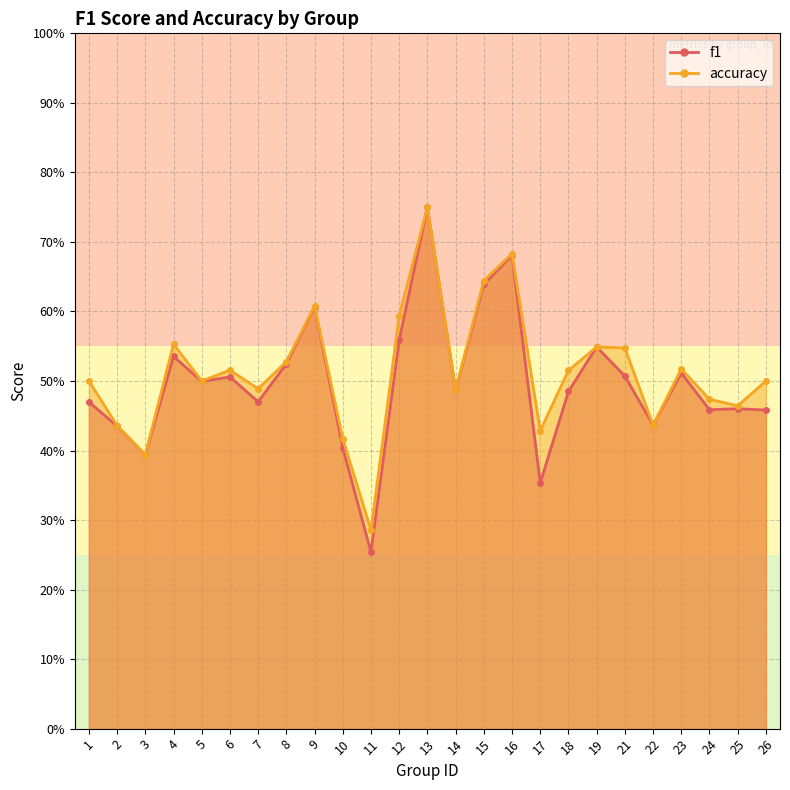

Where do f1 and accuracy first cross each other?

21 and 22